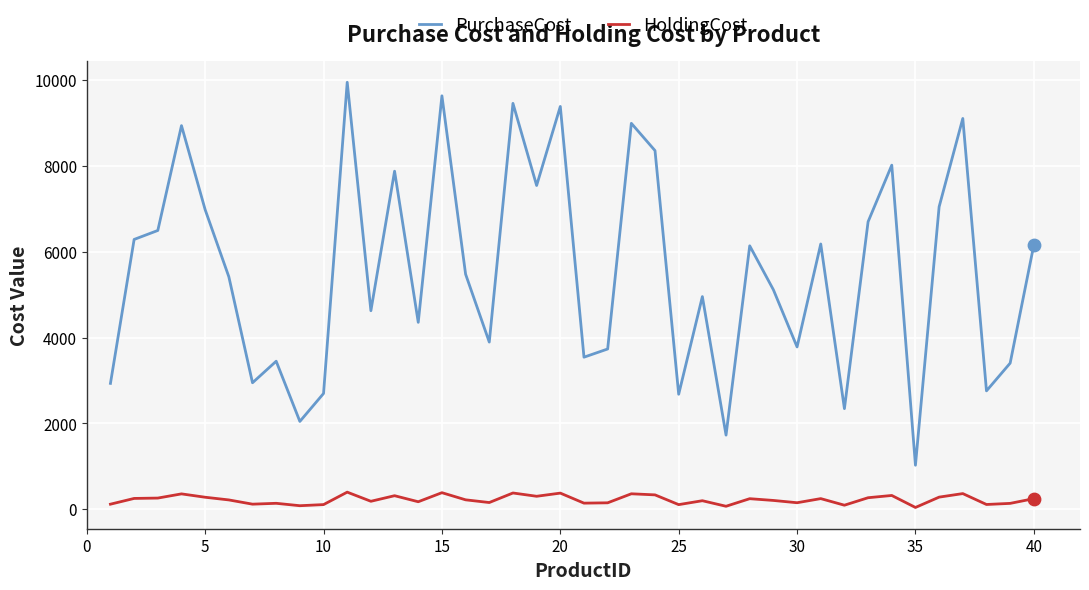

What are all the series names shown in the legend?

PurchaseCost, HoldingCost